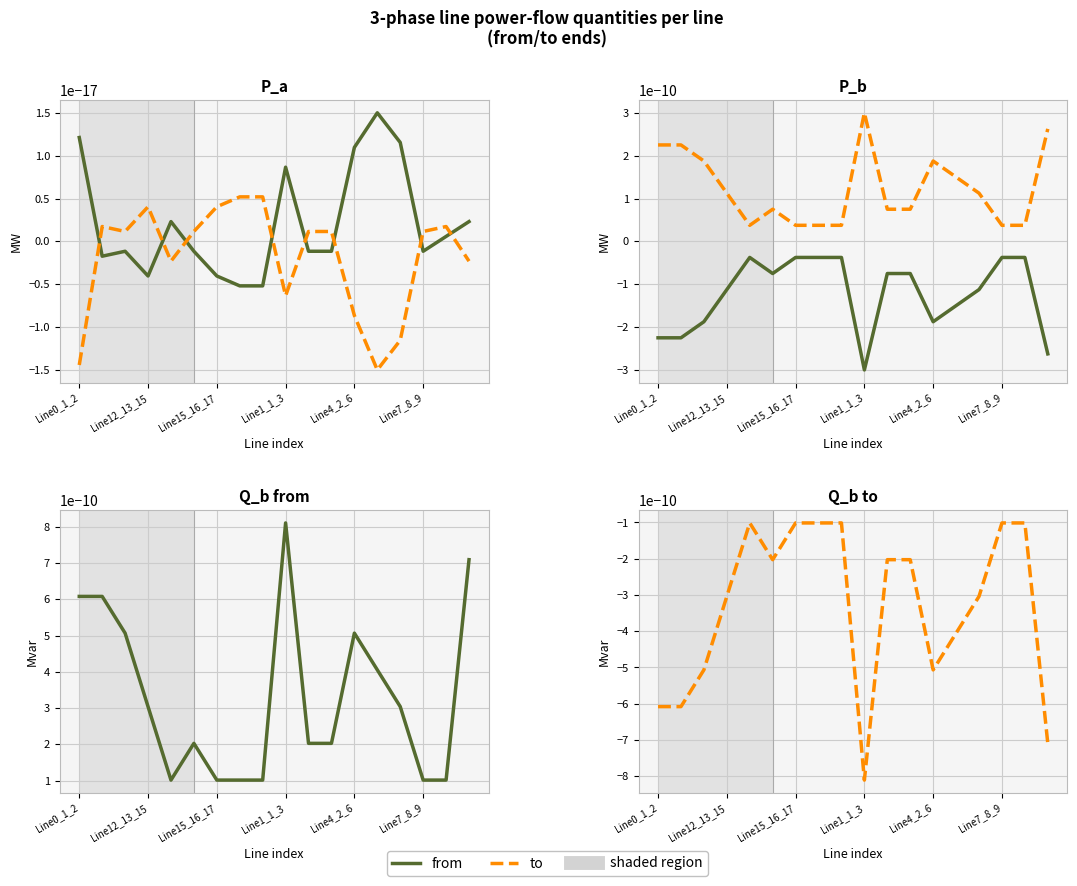

How many values in p_a from are below zero?

10